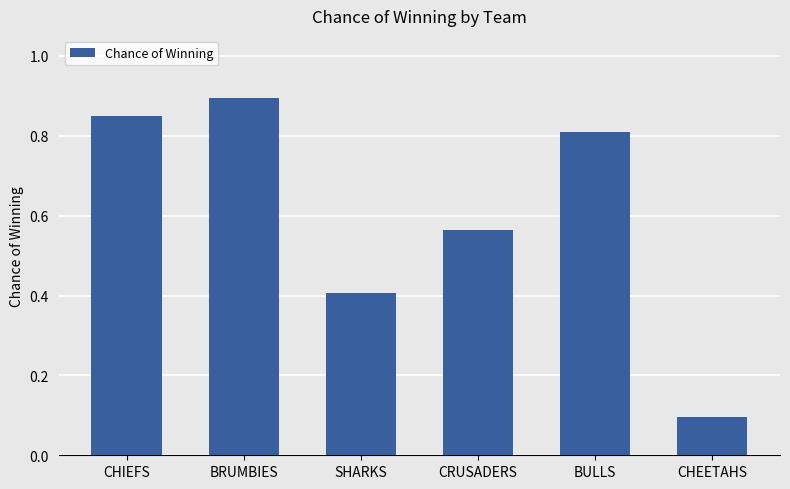

What is the sum of all values?

3.6